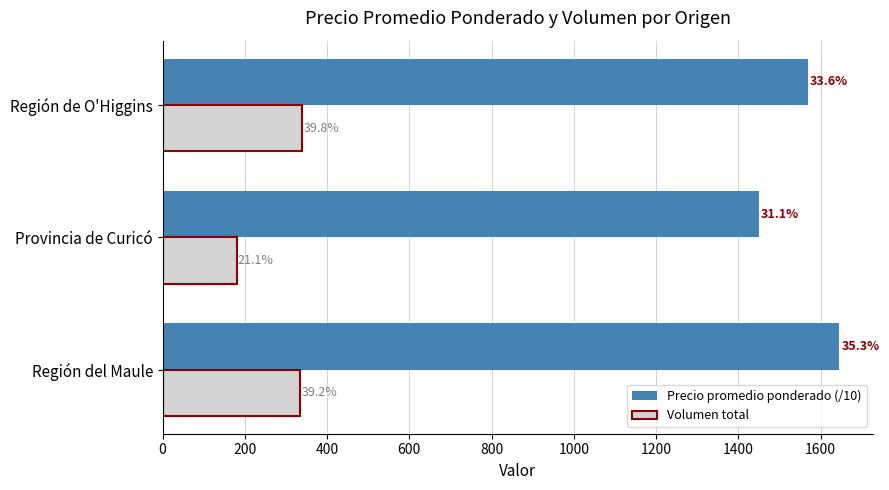

What are all the series names shown in the legend?

Precio promedio ponderado (/10), Volumen total